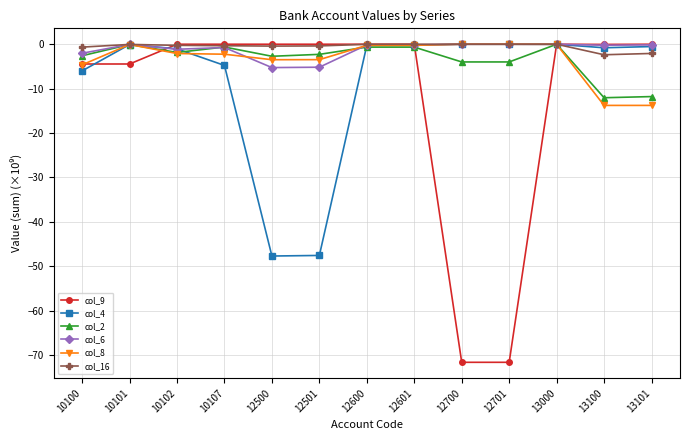

What is the lowest value of the col_9 series?

-71.7